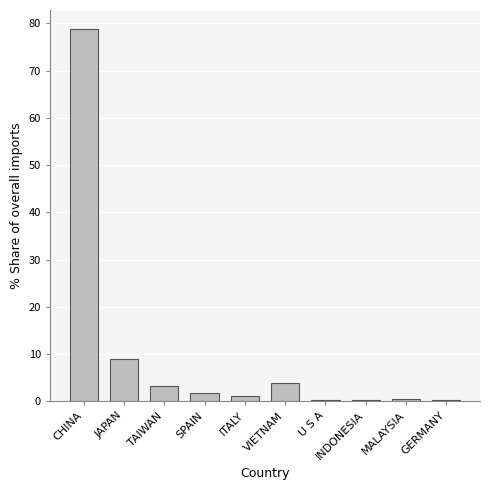

The value at VIETNAM is 3.9. True or false?

True